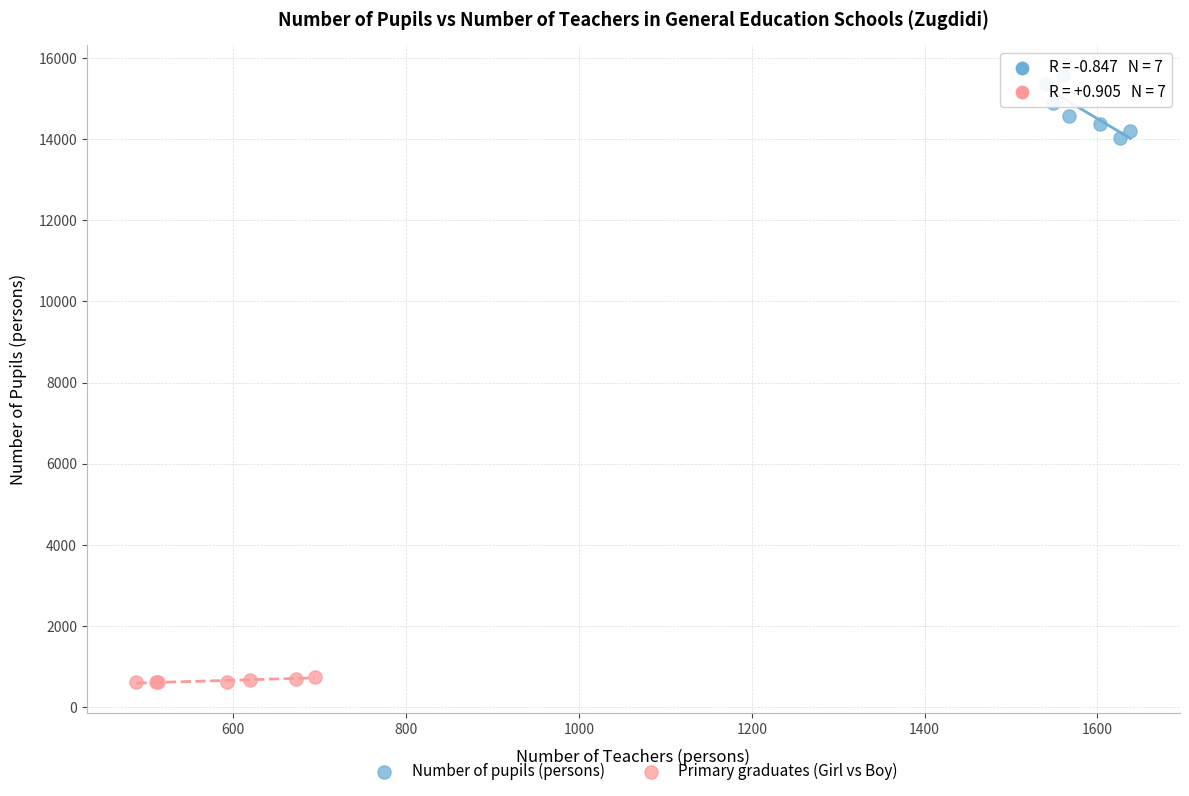

Which series reaches the maximum Y coordinate?

Number of pupils (persons)